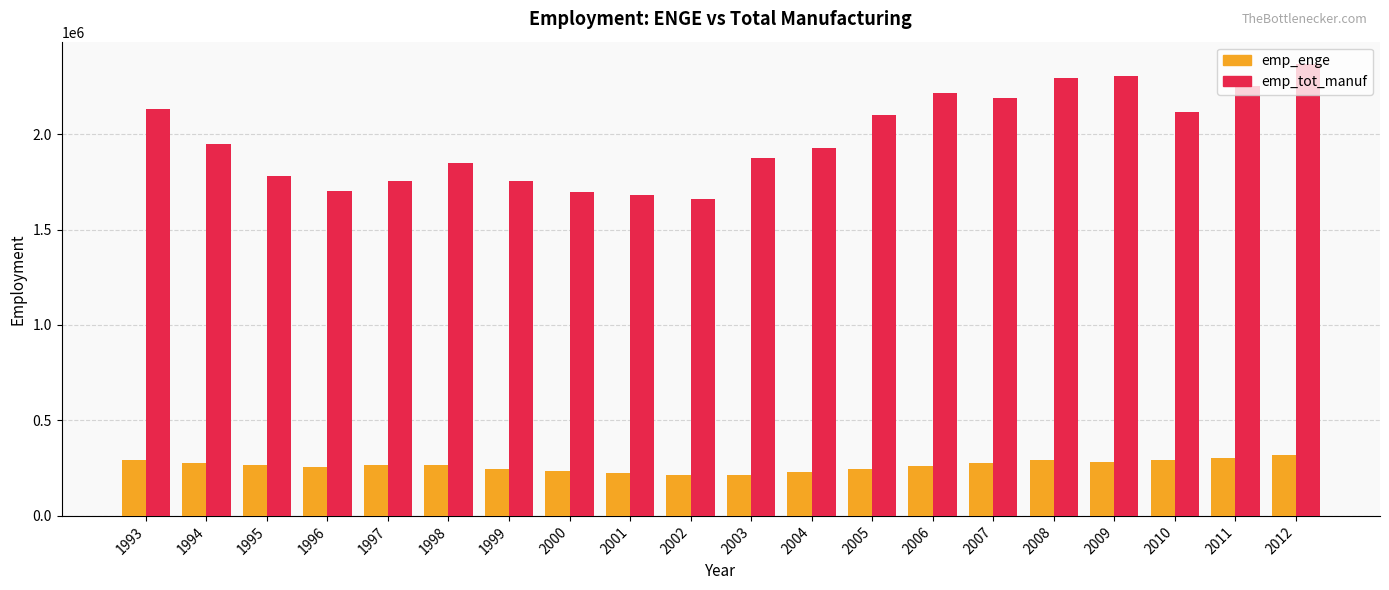

What value does the emp_enge series have at 2010?

290594